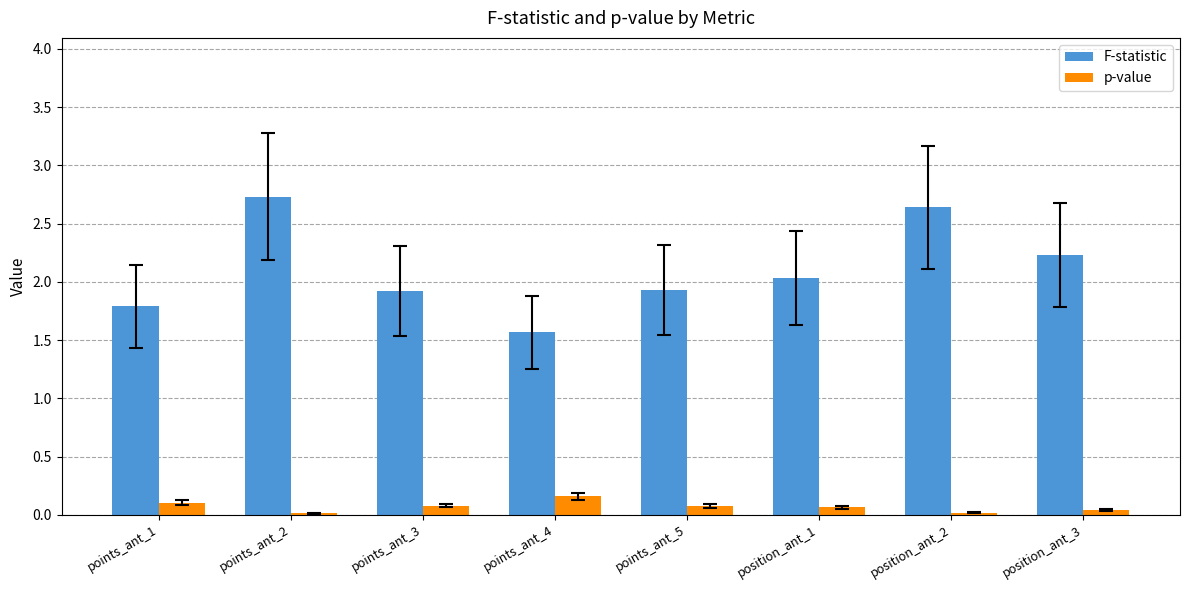

Rank the series at points_ant_5 from highest to lowest value.

F-statistic, p-value